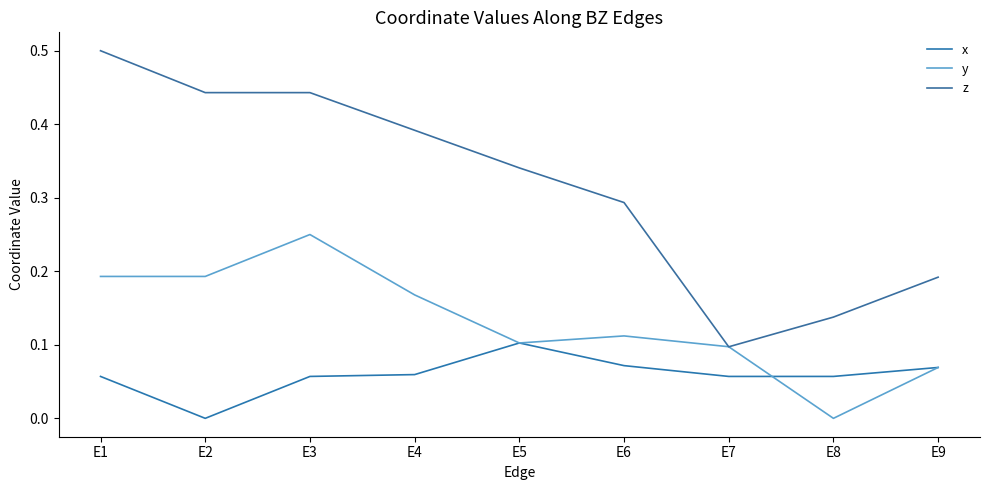

How many y values are between 0 and 1?

9